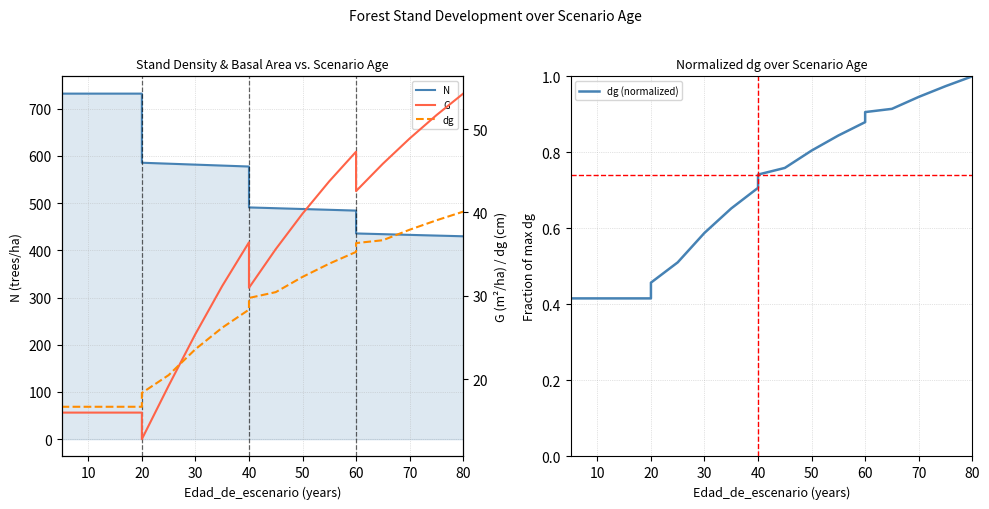

What is the value of the G point at the 9th from the left?

36.4